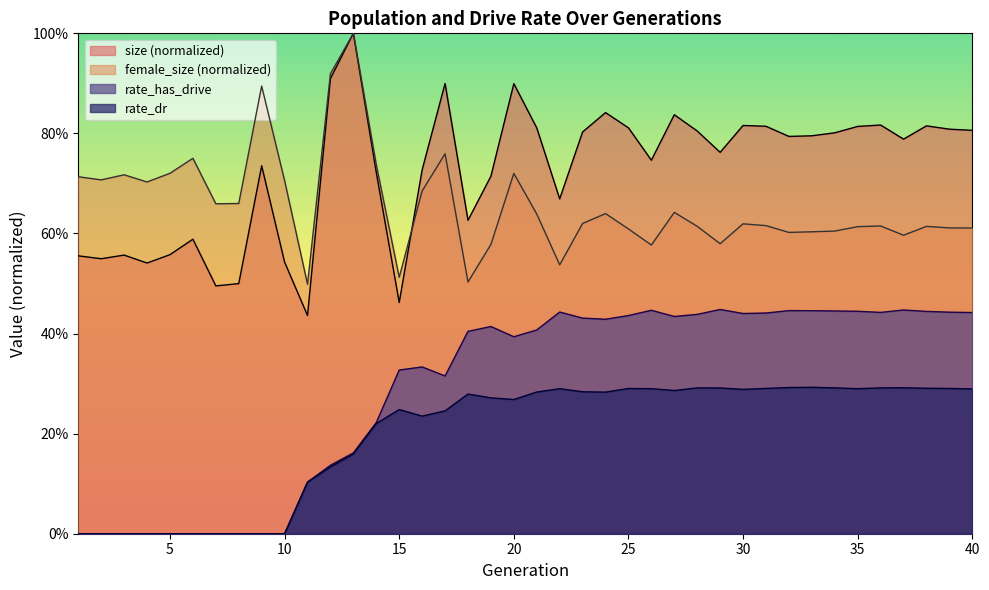

At how many categories does at least one series exceed 0?

40